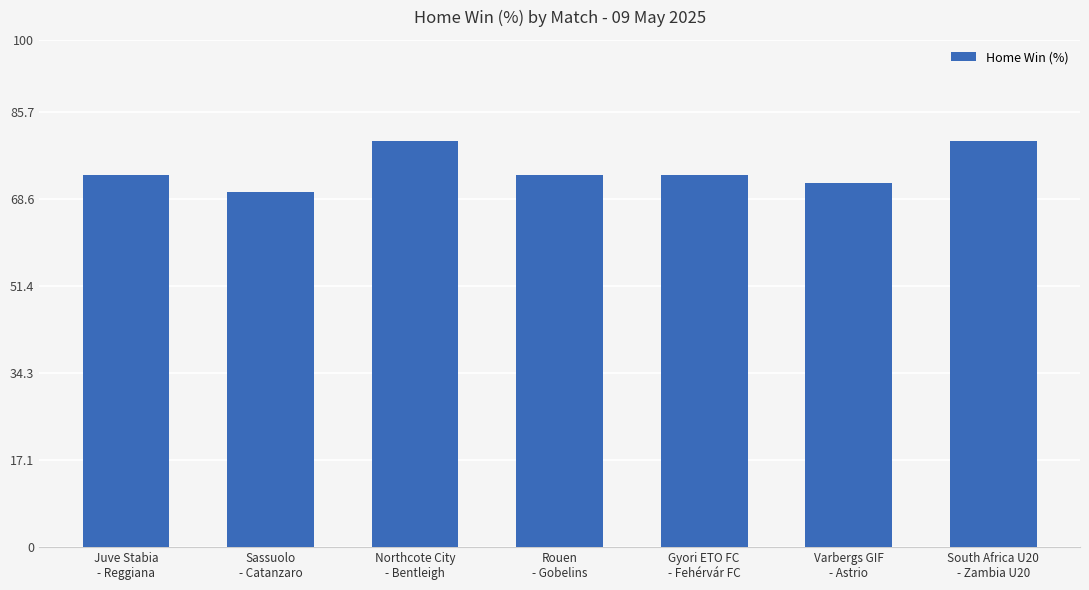

The chart shows a value of 80.0 at South Africa U20
- Zambia U20. True or false?

True